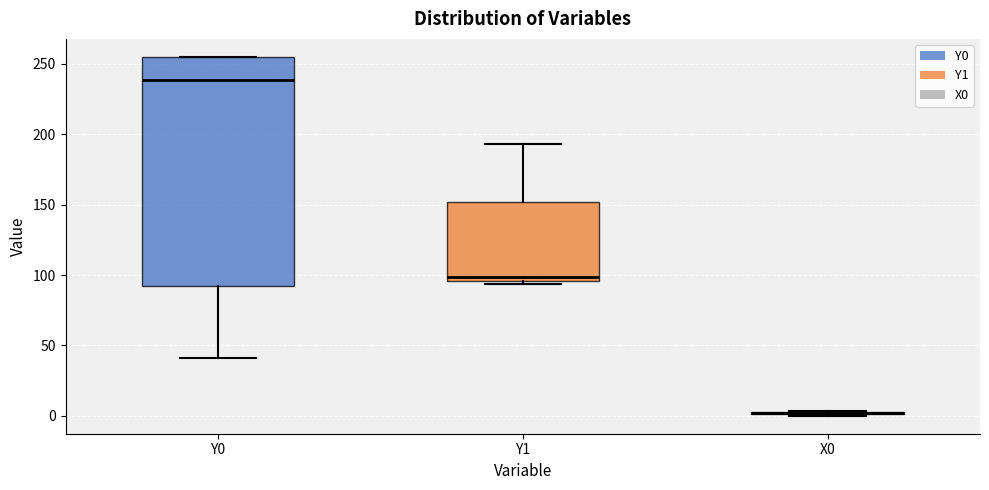

Which box is the tallest, from its lower edge to its upper edge?

Y0